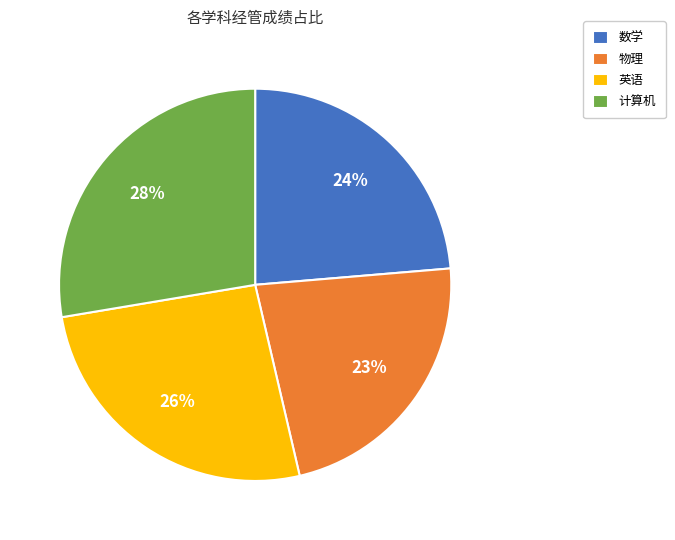

Between 计算机 and 数学, which is larger?

计算机